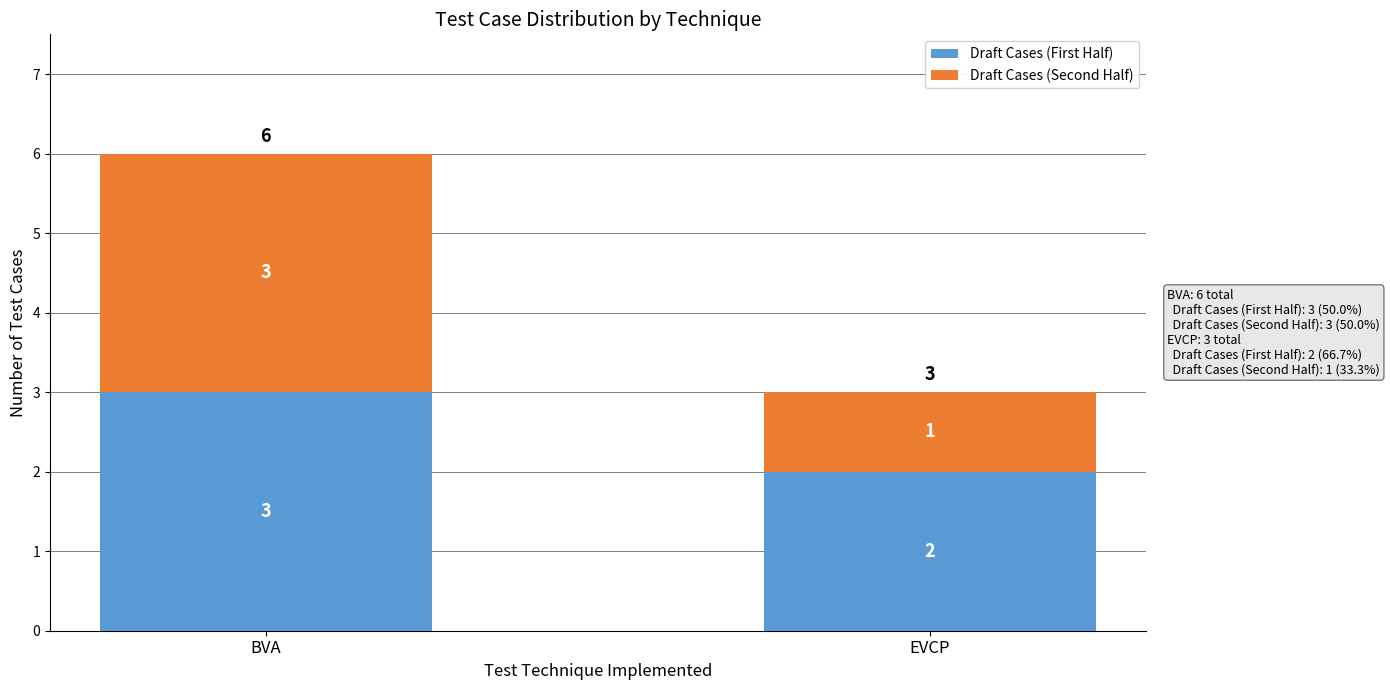

Reading left to right, list the values for the Draft Cases (First Half) series.

3	2